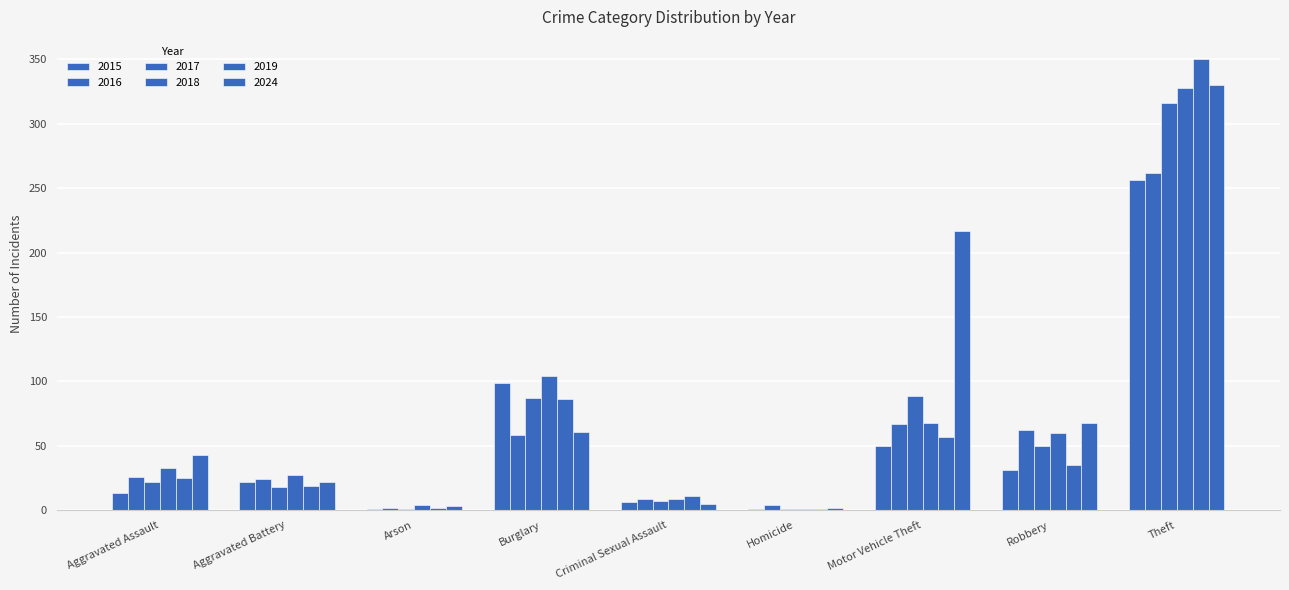

How many distinct data groups are displayed?

6